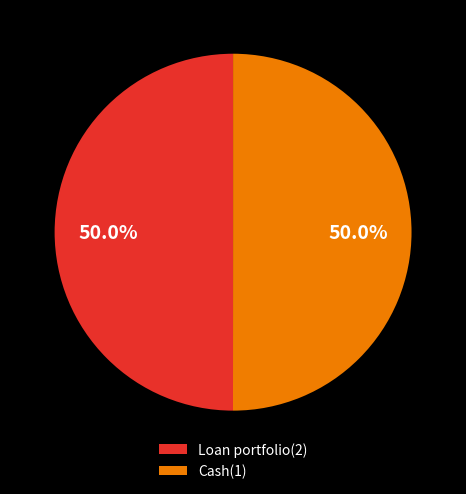

Approximately how many times larger is the value at Cash(1) compared to Loan portfolio(2)?

1.0